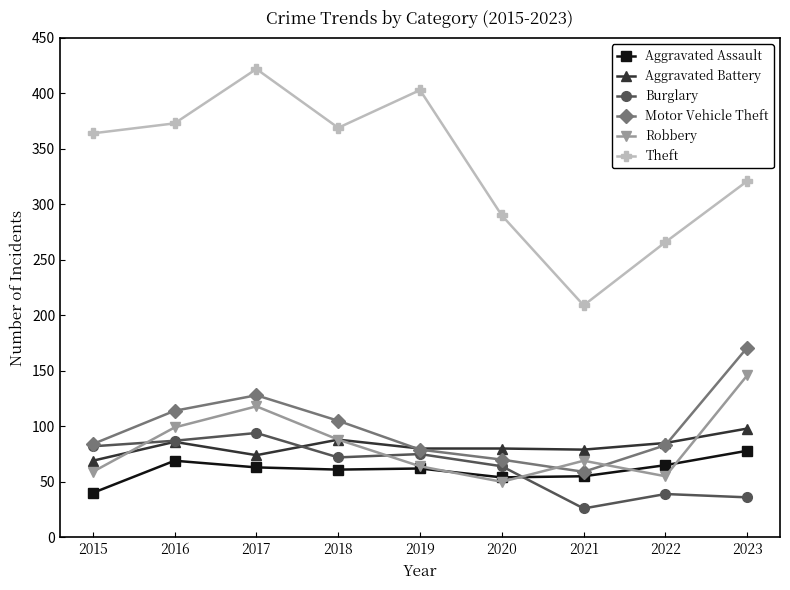

After their last crossing, which series has the higher values: Motor Vehicle Theft or Robbery?

Motor Vehicle Theft